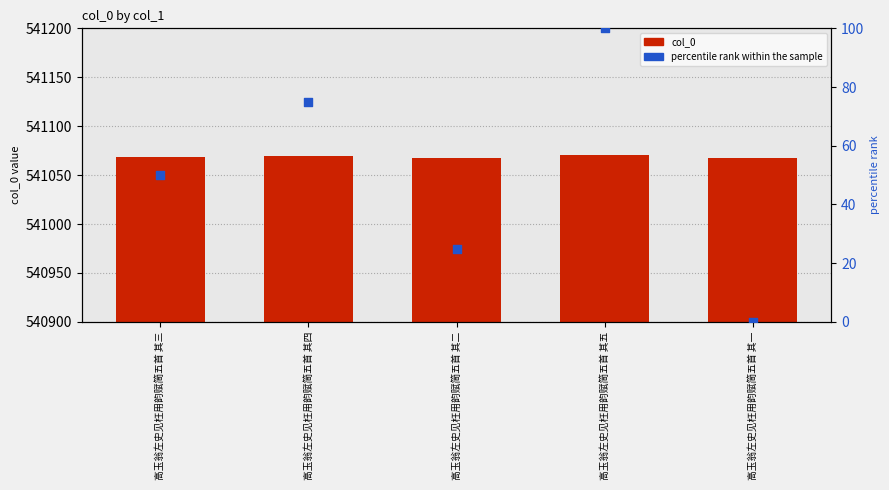

Which series has the largest Y range (max minus min)?

percentile rank within the sample